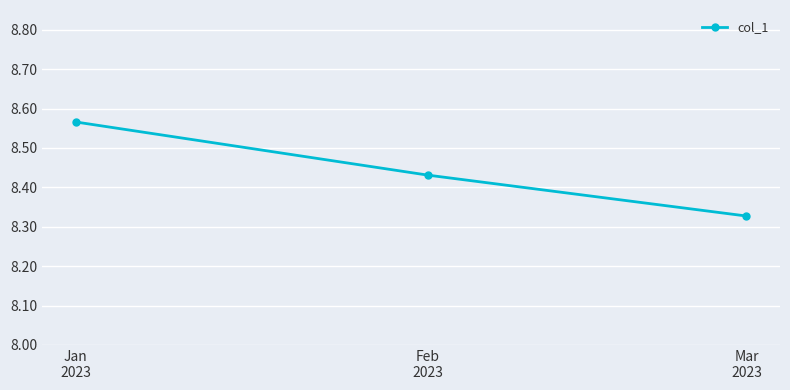

What is the label of the 1st point from the left?

Jan
2023